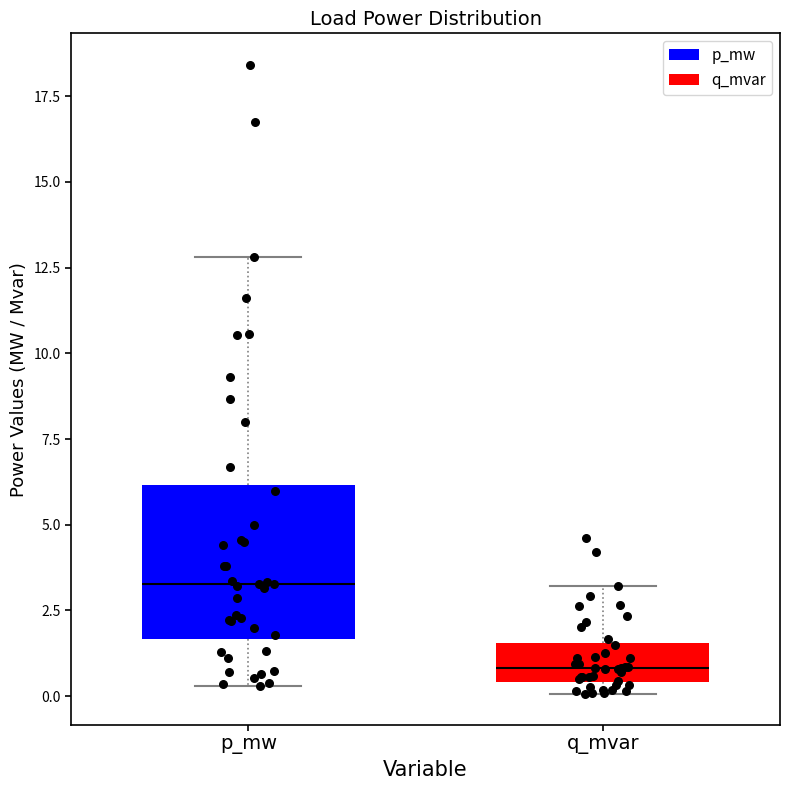

Where does the lower whisker of the box for p_mw end on the y-axis? The values are not printed on the chart, so give them approximately, as read against the axis.

0.5